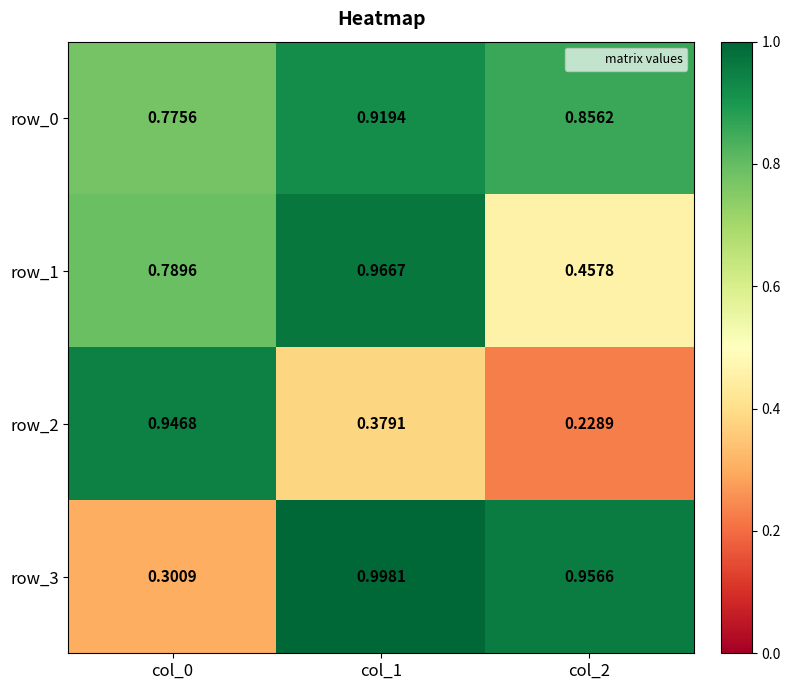

Which series has the widest spread of values?

row_2